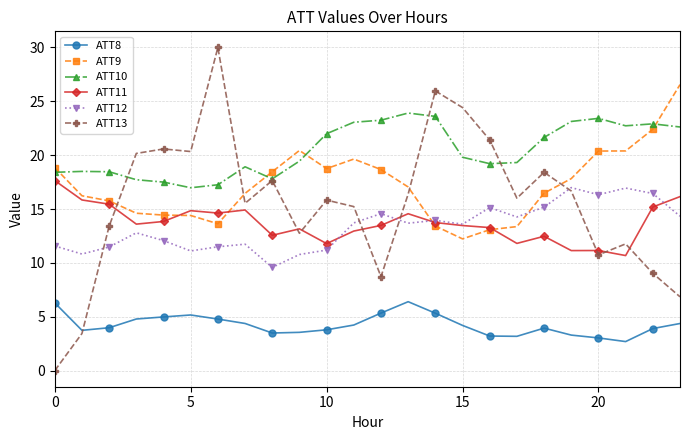

Which series has the widest spread of values?

ATT13